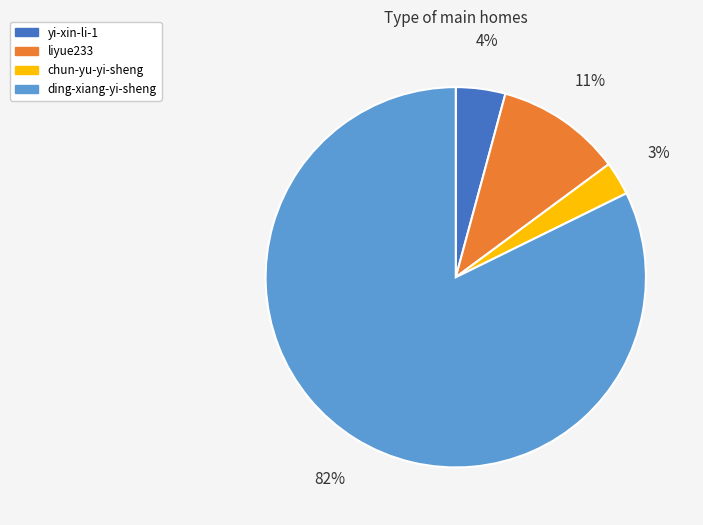

To the nearest percent, what is the combined percentage of chun-yu-yi-sheng and liyue233?

14%